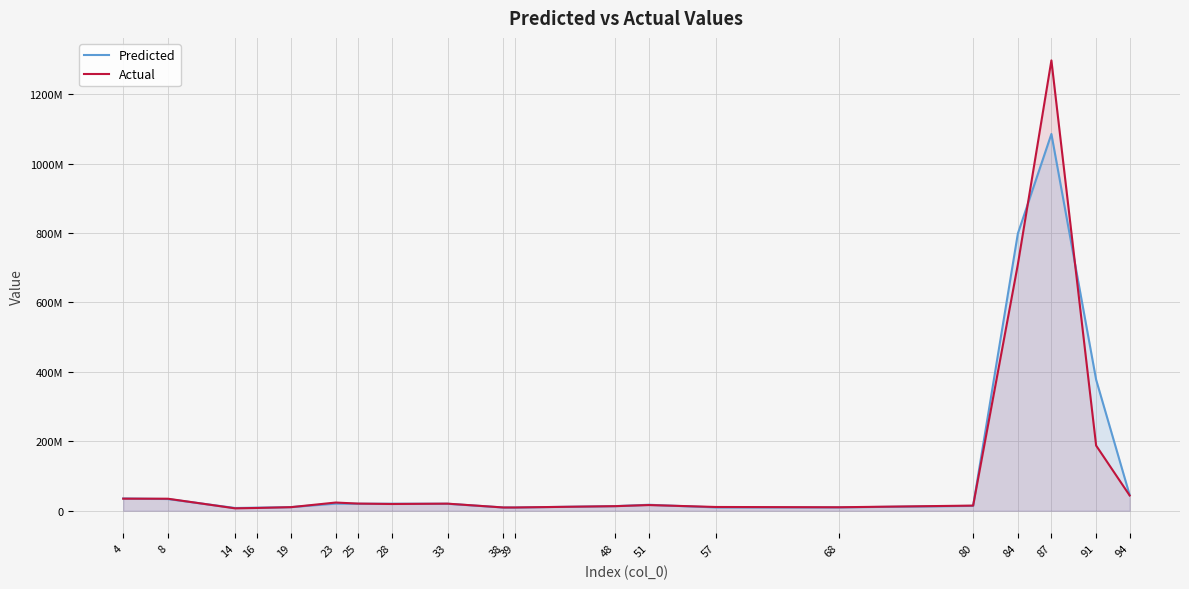

Reading left to right, list all the values displayed in this chart.

Predicted: 35341795.3	33687485.2	7898206.1	8827069.0	10442561.1	20495912.3	20057143.4	20239563.3	20096726.1	9371230.2	9329586.9	13279396.6	17200082.7	9527220.2	9646559.1	13997649.2	798520416.7	1085457960.5	377482477.0	45053286.5
Actual: 34766622.0	34587615.0	6915743.0	8004263.0	10278625.0	23599986.0	20604283.0	19404890.0	20406988.0	9364141.0	9341640.0	13177892.0	16373515.0	10806320.0	9990038.0	14803521.0	709670363.0	1297368260.0	187768887.0	43915620.0